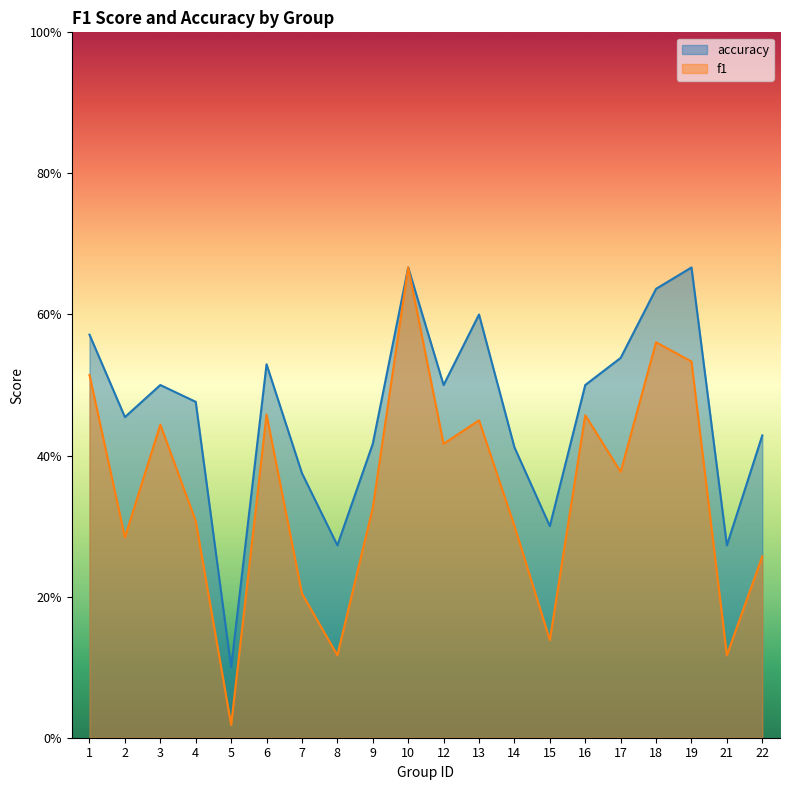

At which category does accuracy reach its first local valley?

2